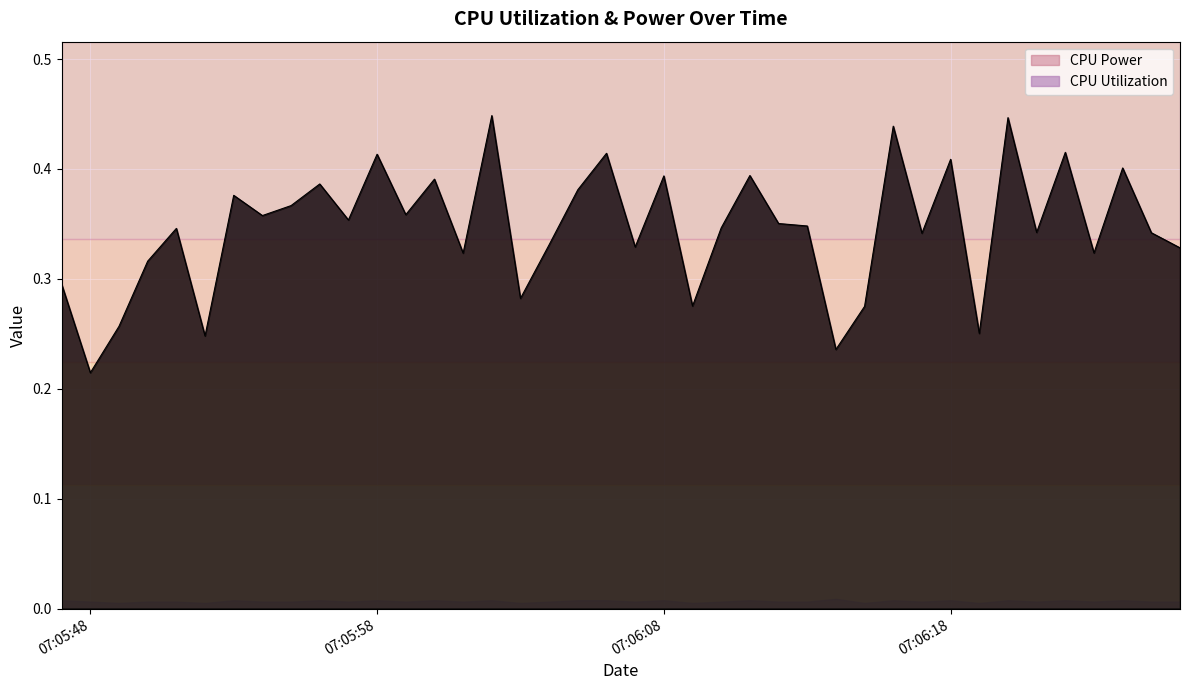

What is the value of the 37th point from the left?

0.3